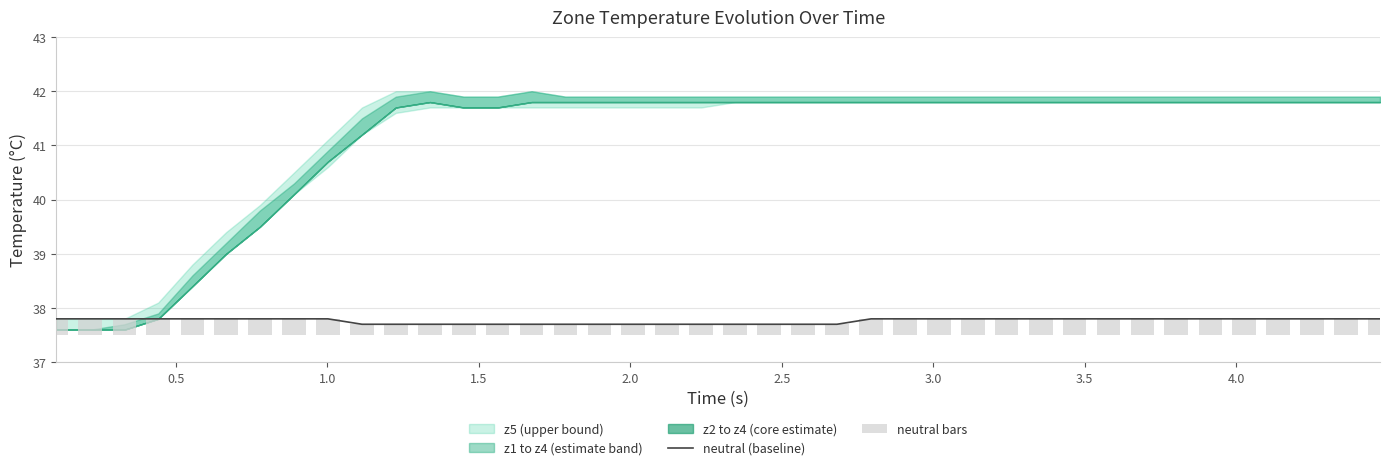

What is the sum of all neutral (baseline) values?

1510.5